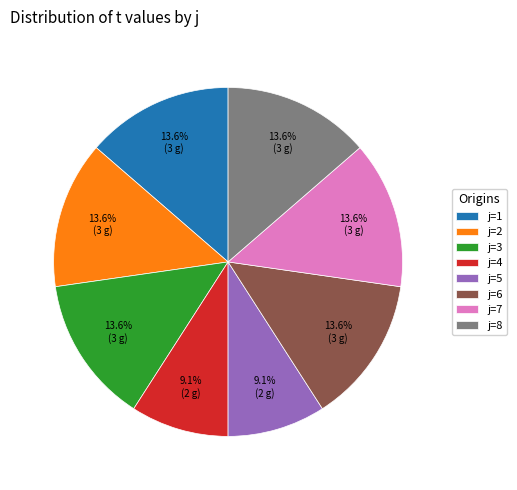

Approximately how many times larger is the value at j=5 compared to j=4?

1.0